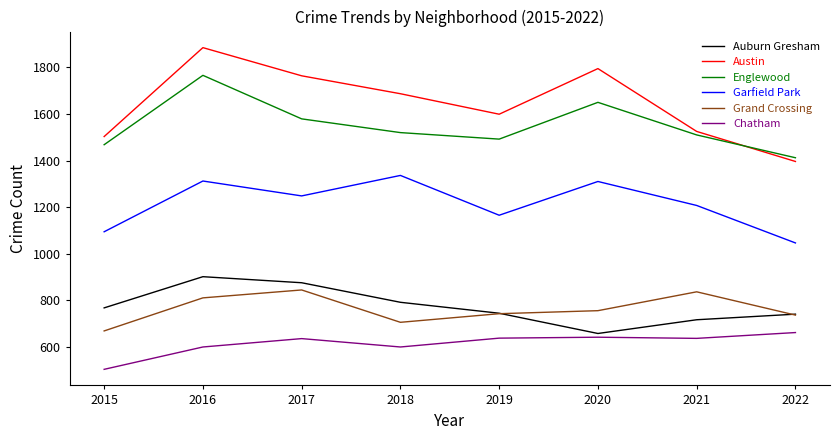

What is the difference between the maximum and minimum values in the Auburn Gresham series?

244